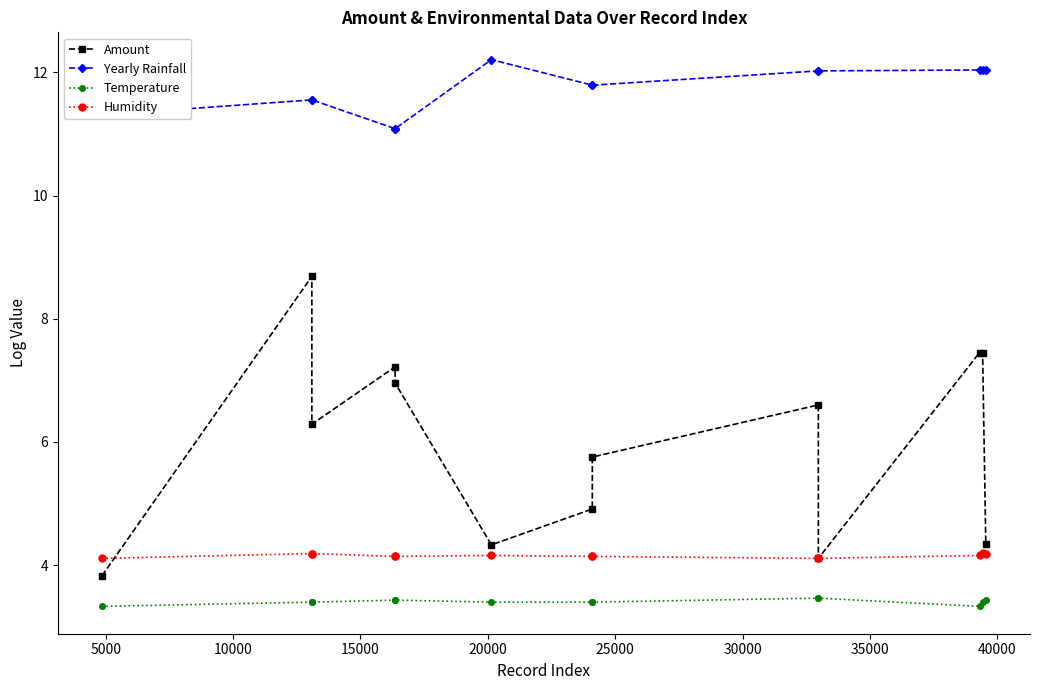

True or false: Humidity and Amount intersect in this chart.

True